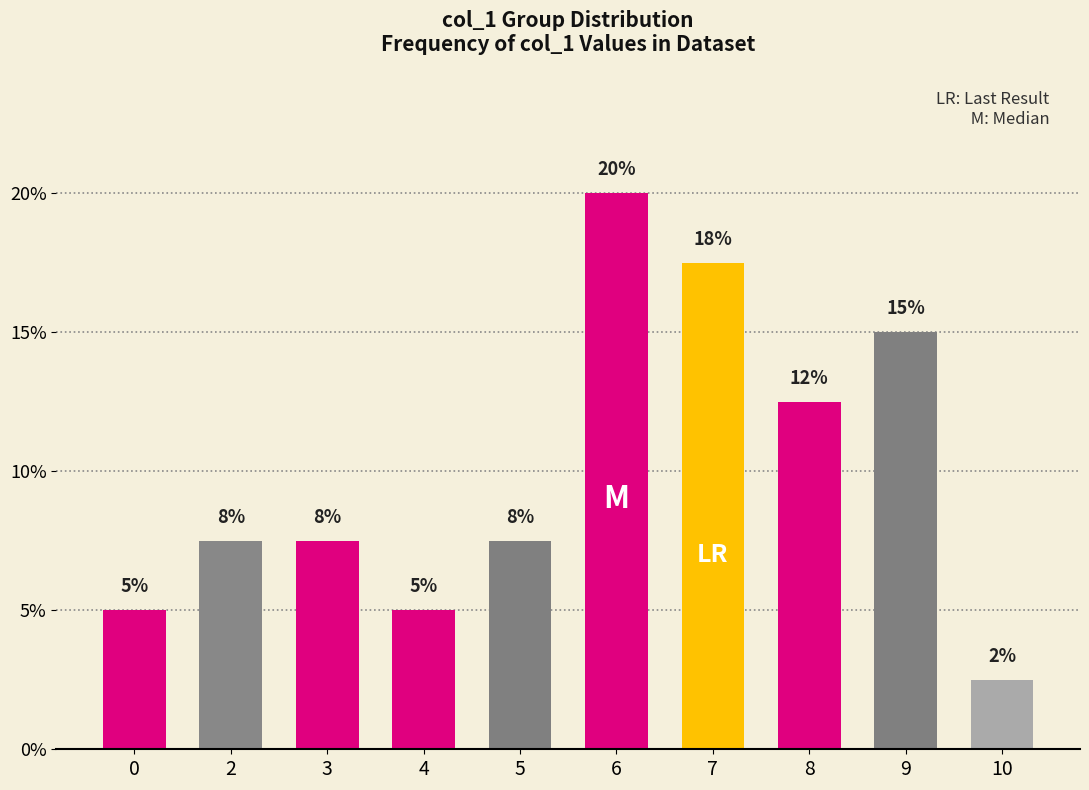

Are the bars horizontal?

No